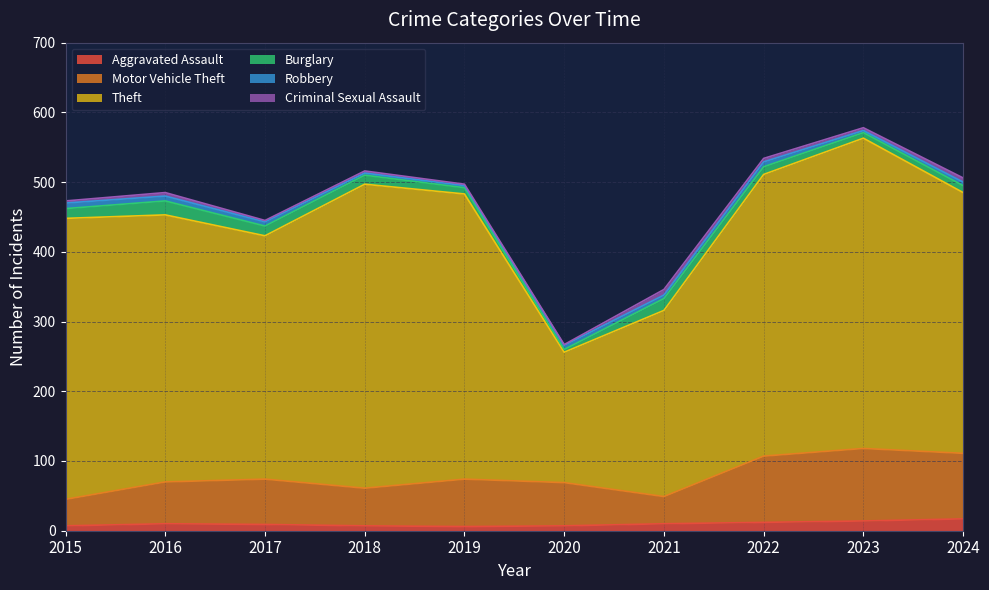

Reading left to right, what are all the values shown in this chart?

Aggravated Assault: 2015=7	2016=10	2017=9	2018=7	2019=6	2020=7	2021=10	2022=12	2023=14	2024=17
Motor Vehicle Theft: 2015=38	2016=60	2017=65	2018=54	2019=68	2020=62	2021=39	2022=95	2023=104	2024=94
Theft: 2015=403	2016=383	2017=349	2018=436	2019=409	2020=187	2021=267	2022=404	2023=445	2024=374
Burglary: 2015=14	2016=20	2017=14	2018=13	2019=9	2020=4	2021=17	2022=11	2023=8	2024=10
Robbery: 2015=8	2016=7	2017=6	2018=3	2019=3	2020=6	2021=5	2022=7	2023=3	2024=5
Criminal Sexual Assault: 2015=3	2016=5	2017=2	2018=3	2019=2	2020=1	2021=8	2022=5	2023=4	2024=6